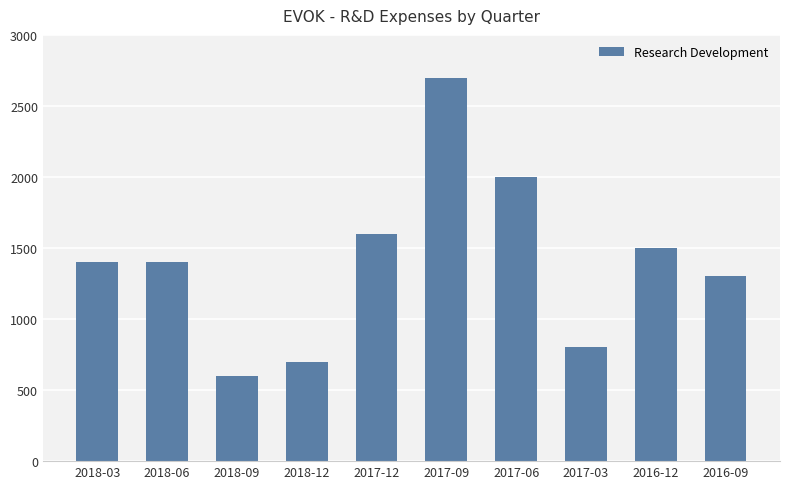

Reading left to right, list all the values displayed in this chart.

2018-03=1400	2018-06=1400	2018-09=600	2018-12=700	2017-12=1600	2017-09=2700	2017-06=2000	2017-03=800	2016-12=1500	2016-09=1300